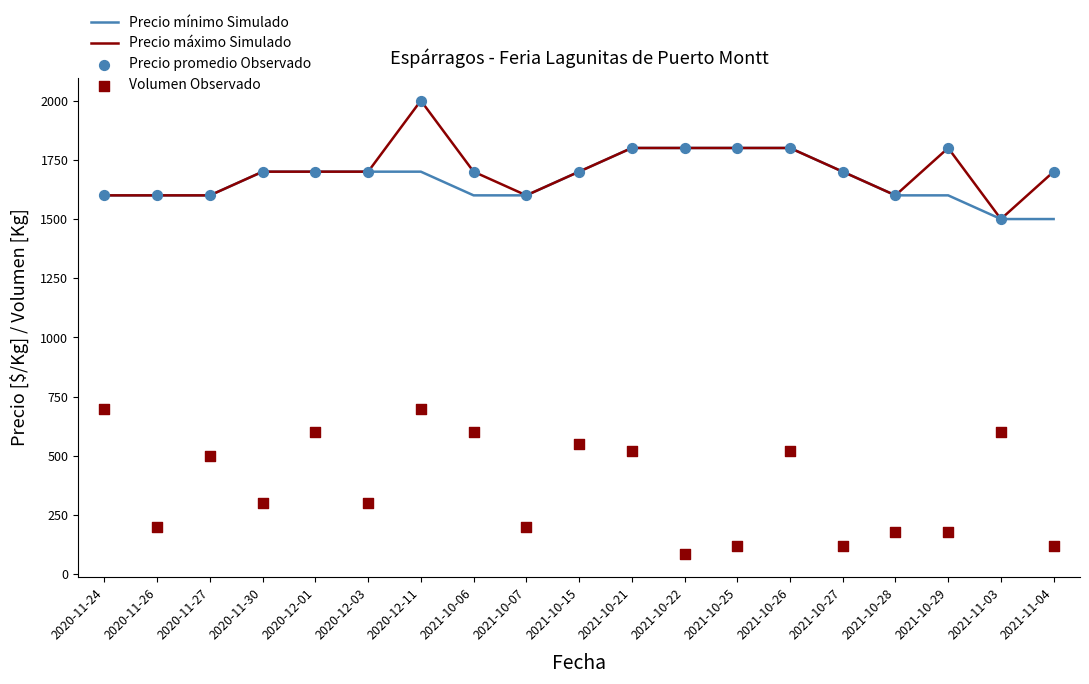

Which series reaches the minimum Y coordinate?

Volumen Observado